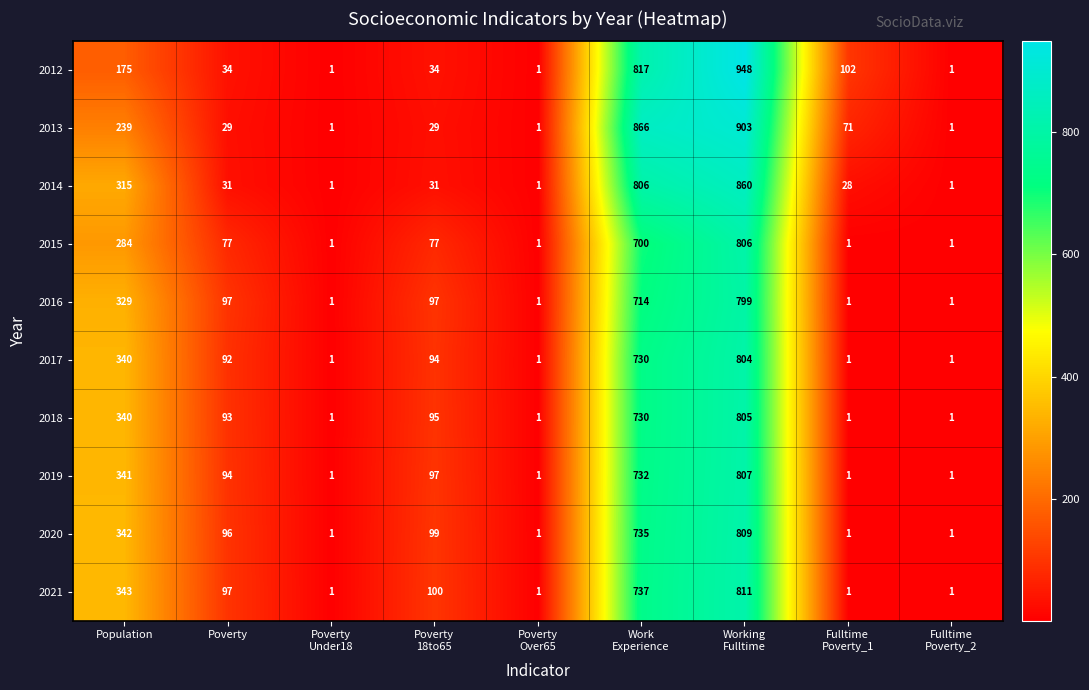

Which series has the widest spread of values?

2012